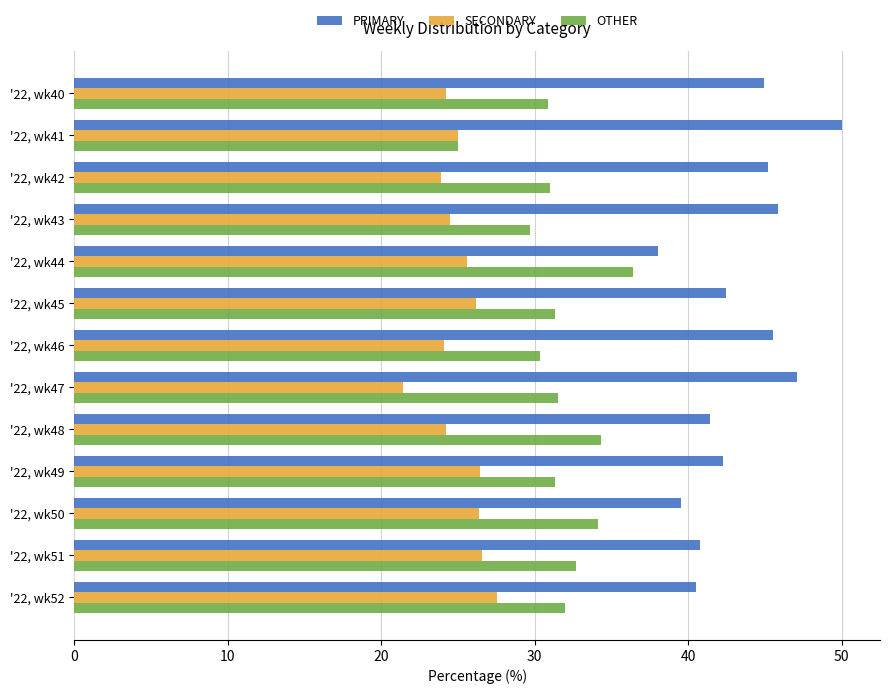

What is the difference between the highest and lowest values at '22, wk51?

14.3